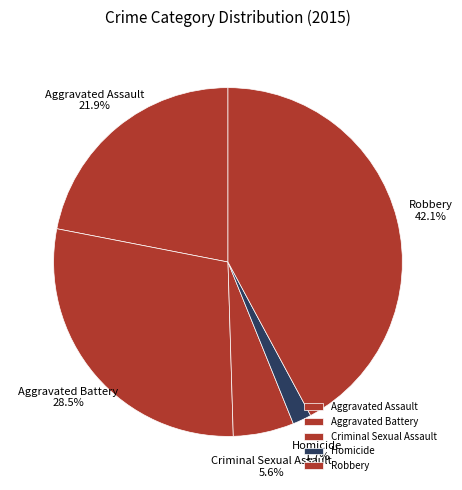

To the nearest percent, what portion does Homicide represent?

2%